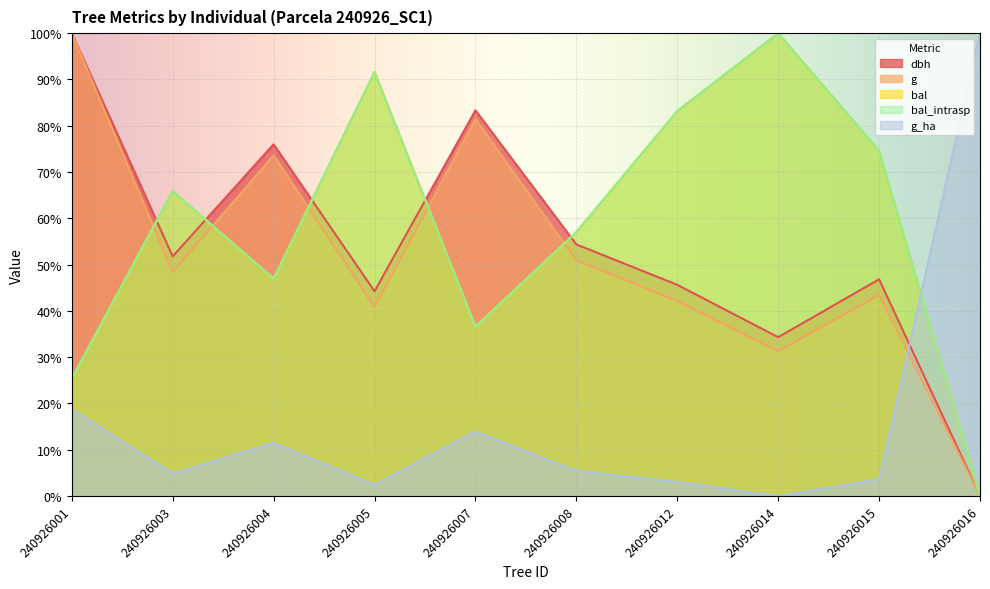

At which category does bal_intrasp reach its first local valley?

240926004